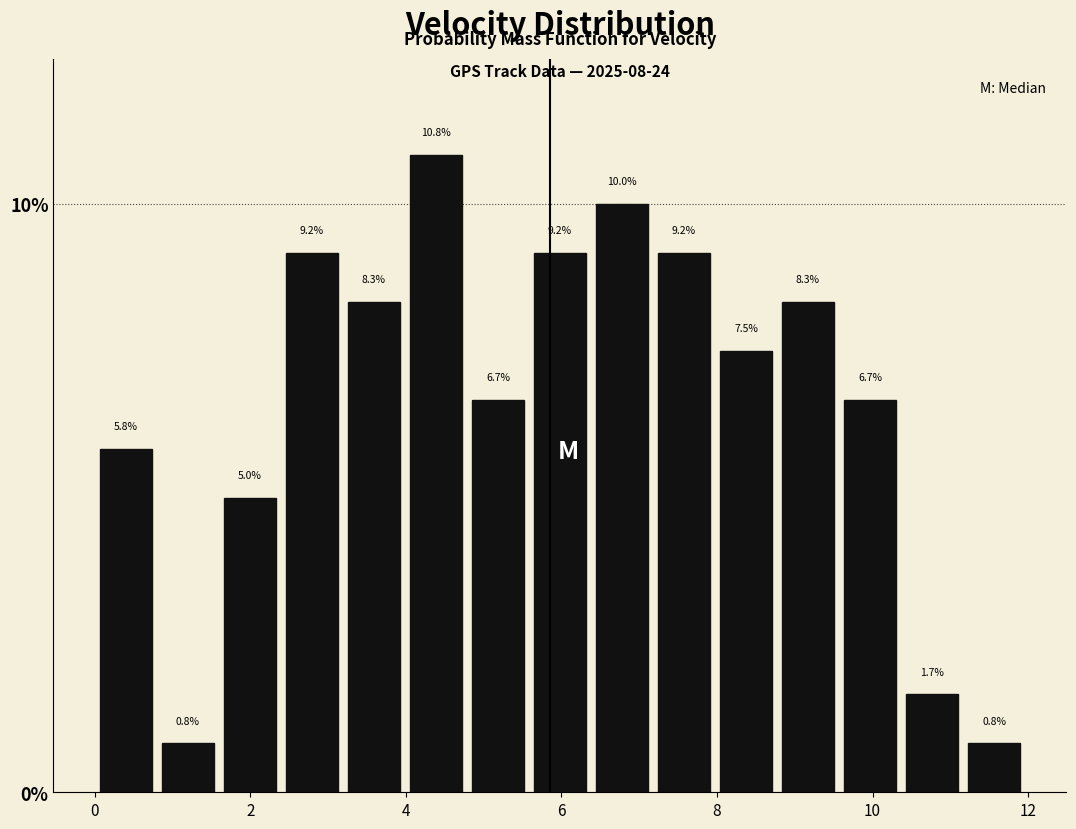

Read against the x-axis, roughly where is the centre of the tallest bar?

4.4